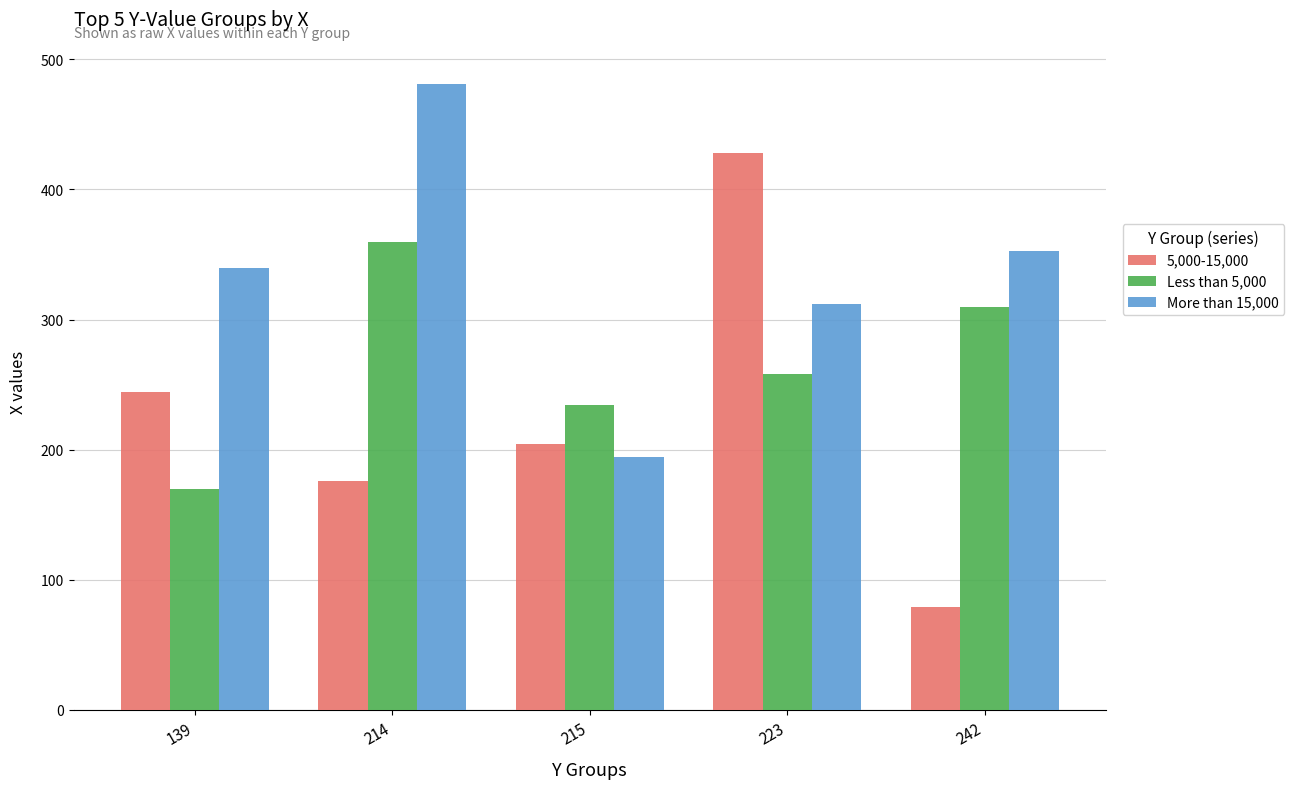

Which category has the highest value in the Less than 5,000 series?

214